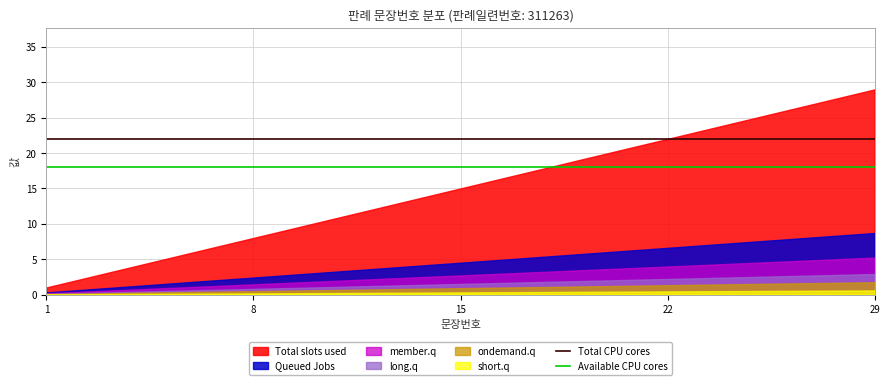

True or false: Available CPU cores and Total CPU cores cross at least once.

False